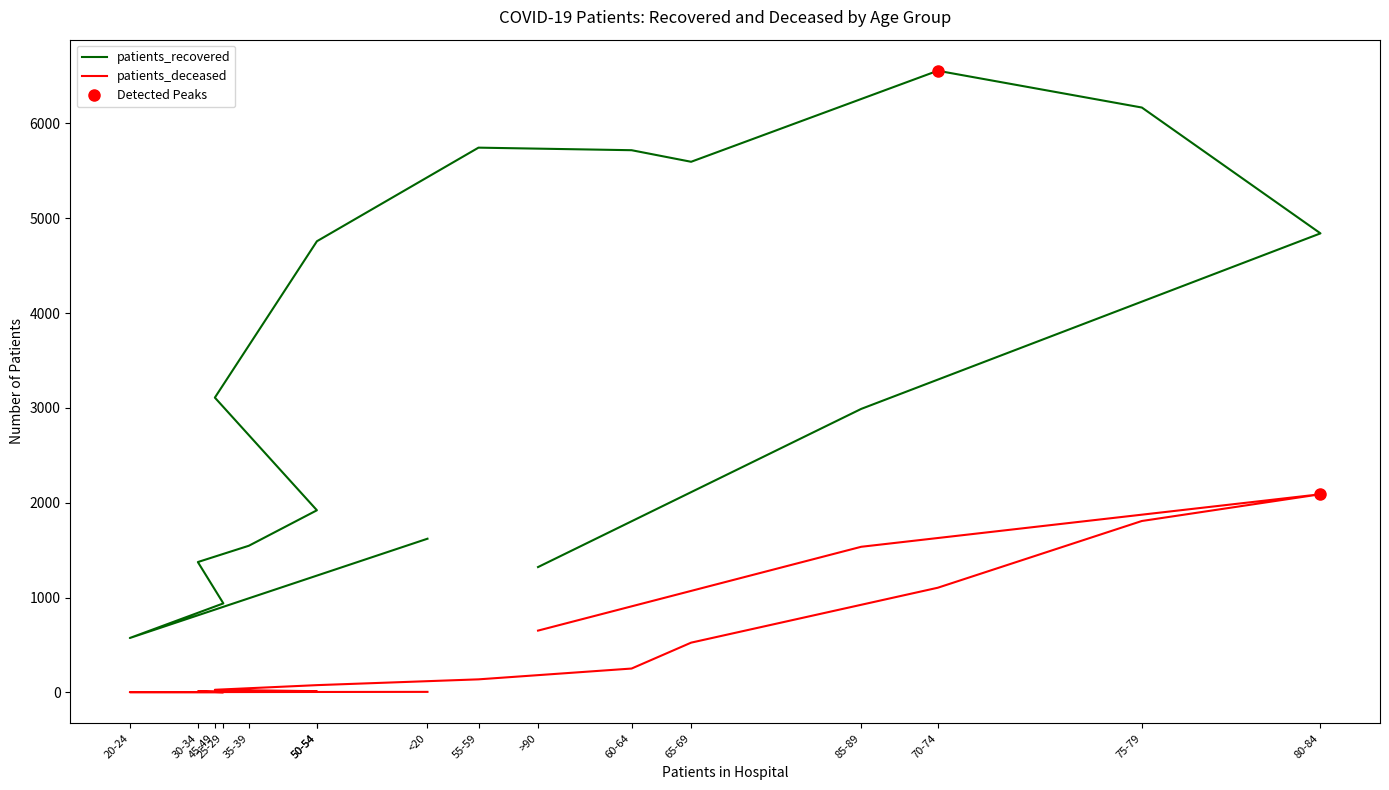

True or false: patients_deceased and patients_recovered intersect in this chart.

False